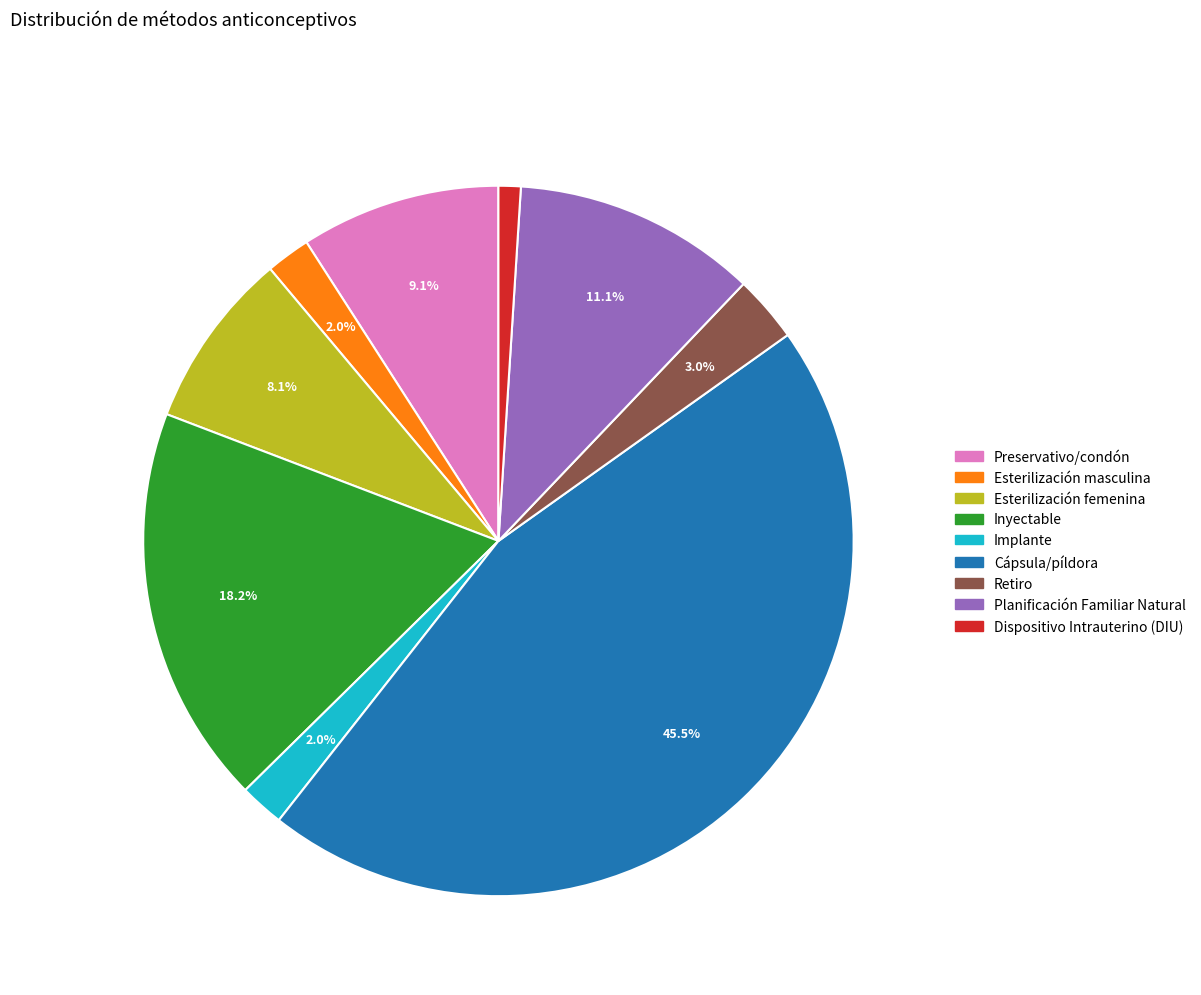

Does Preservativo/condón account for over 50% of the chart?

No